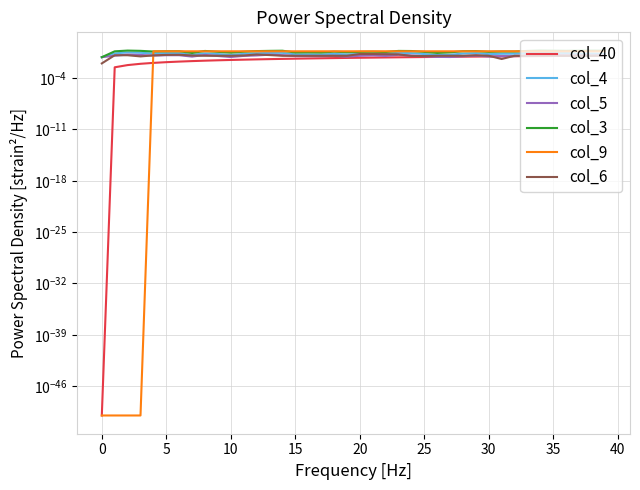

What is the difference between the second highest and minimum values in the col_6 series?

0.2